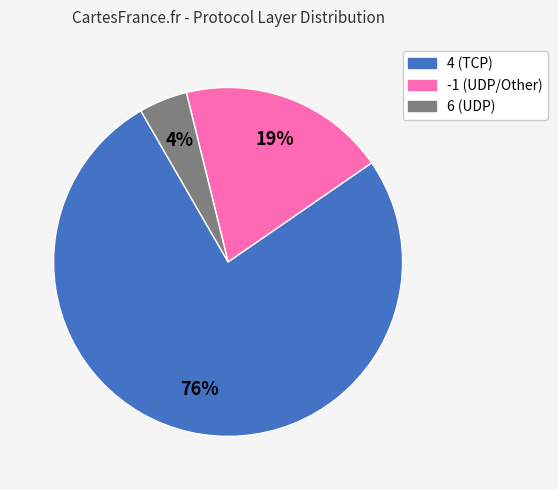

To the nearest percent, what percentage of the pie is -1?

19%